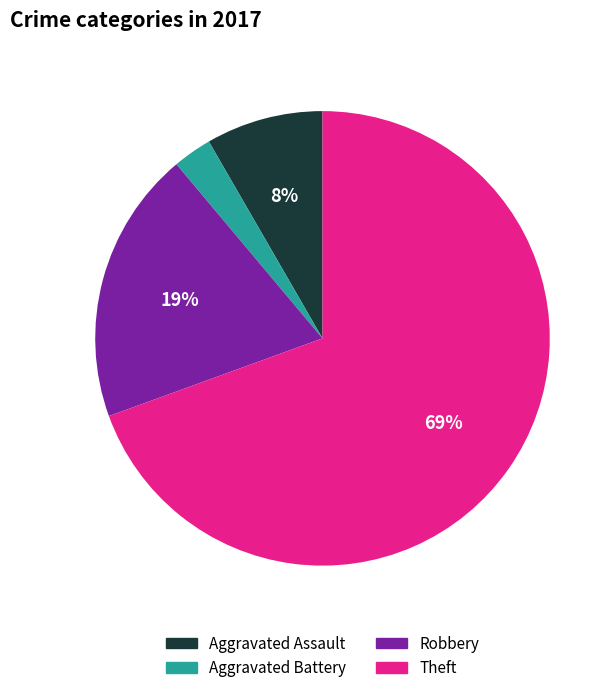

To the nearest percent, what is the difference between the largest and smallest slice percentages?

67%